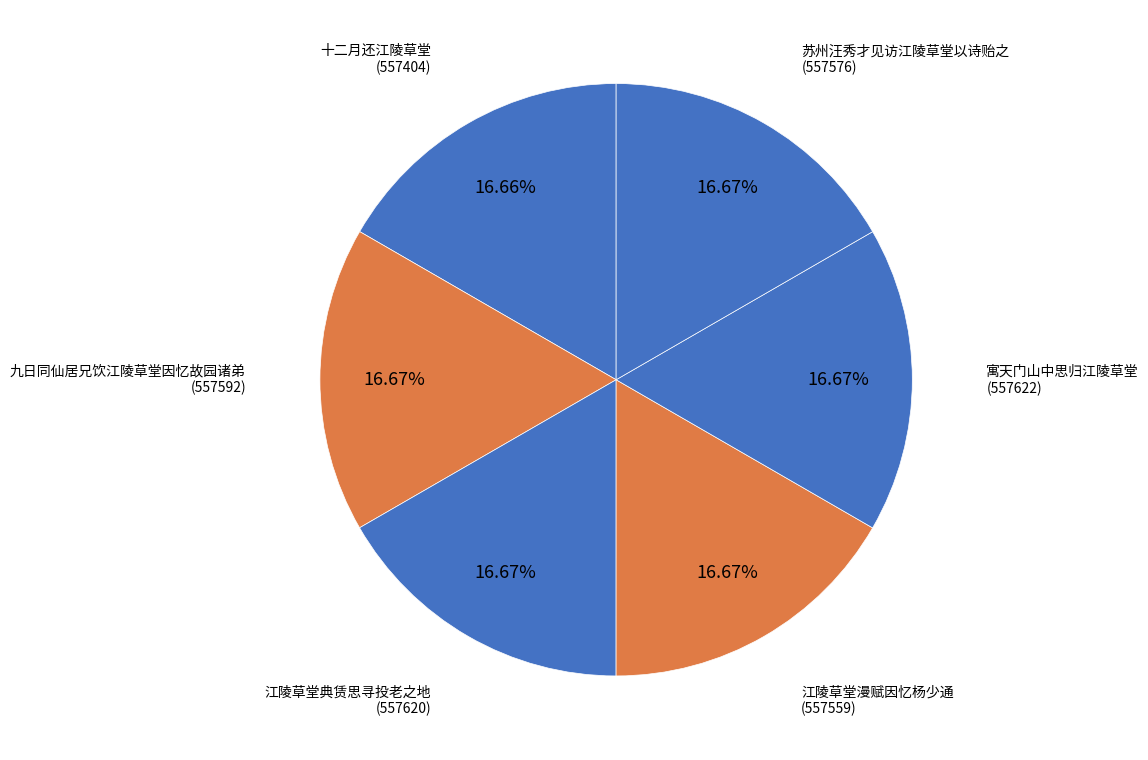

Which category has the biggest portion of the pie?

寓天门山中思归江陵草堂